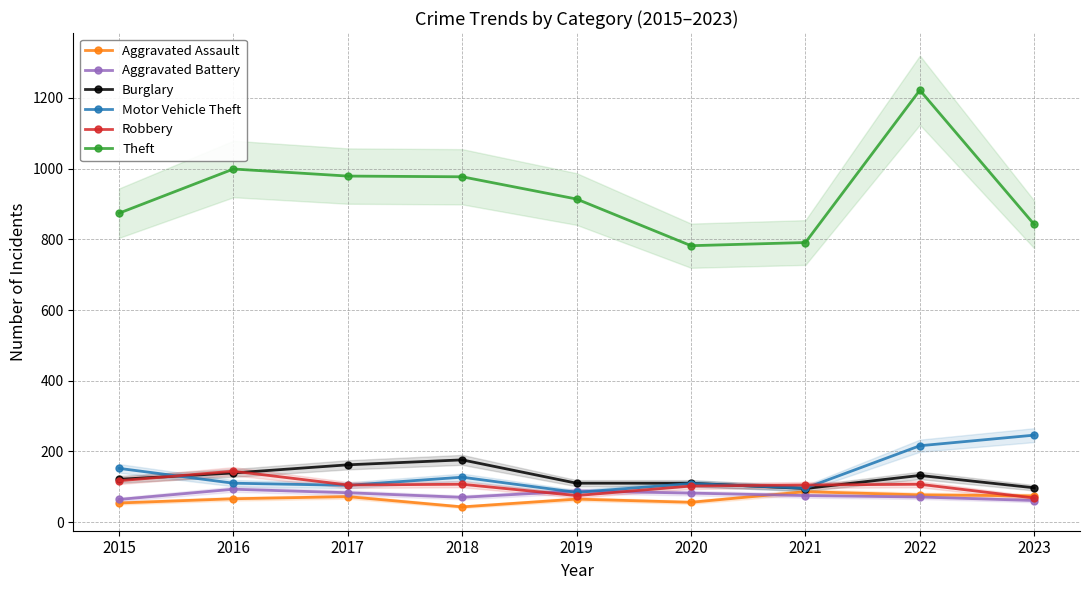

Which series has the largest total across all categories?

Theft